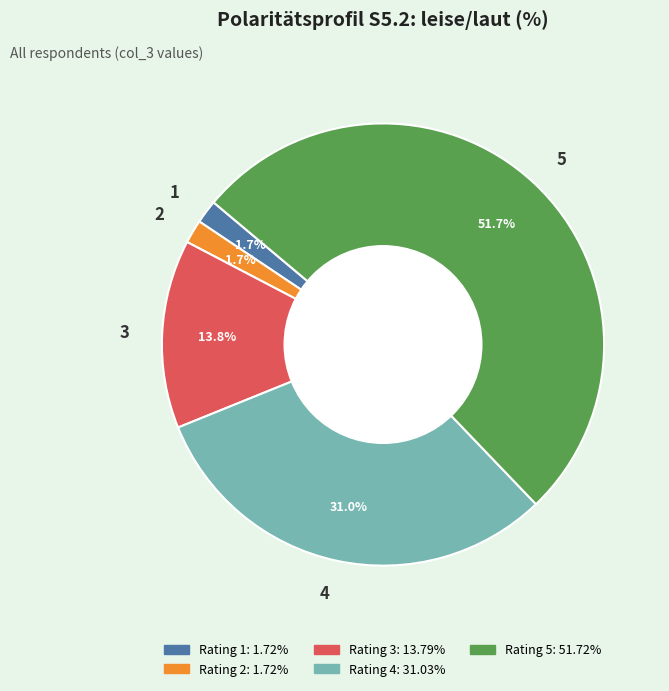

Which has a higher value, 2 or 5?

5